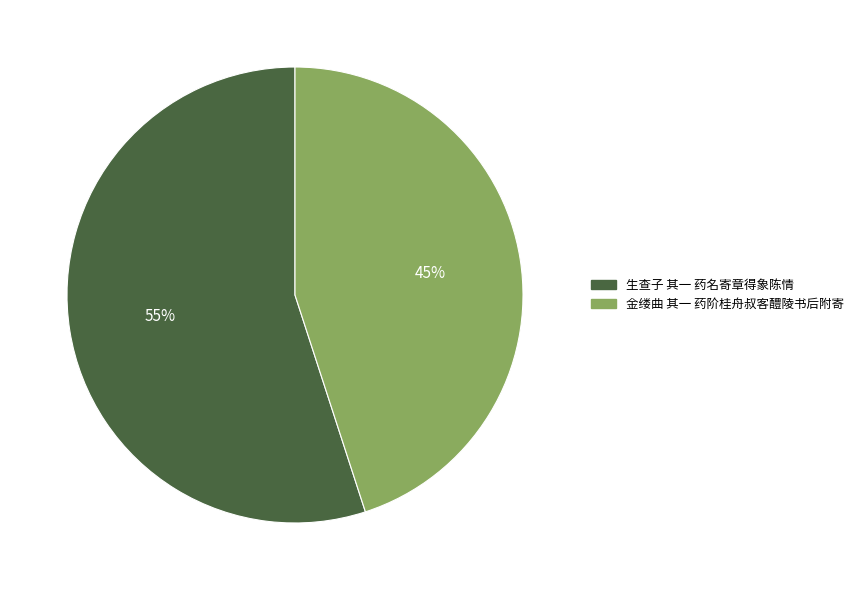

How many segments does this pie chart have?

2